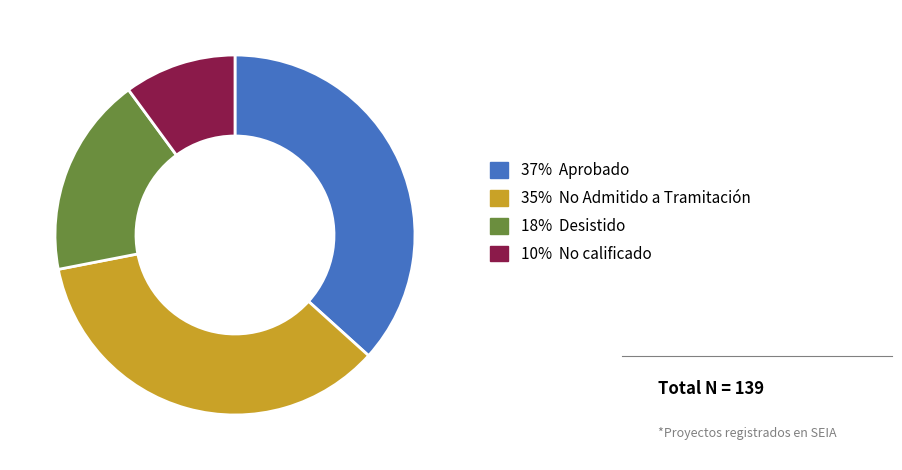

Count the number of slices in the pie.

4